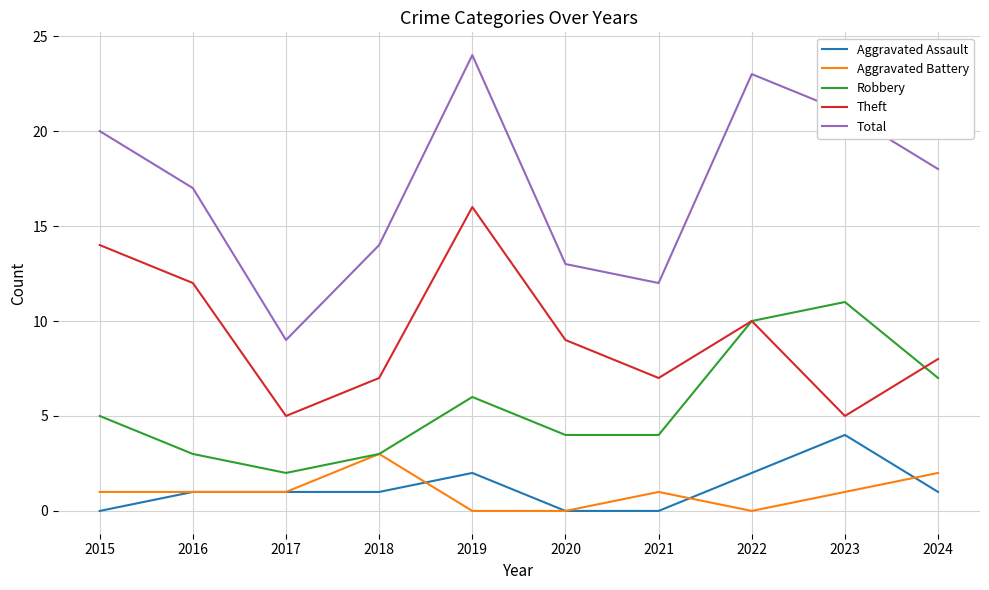

At which category is the sum across all series the highest?

2019